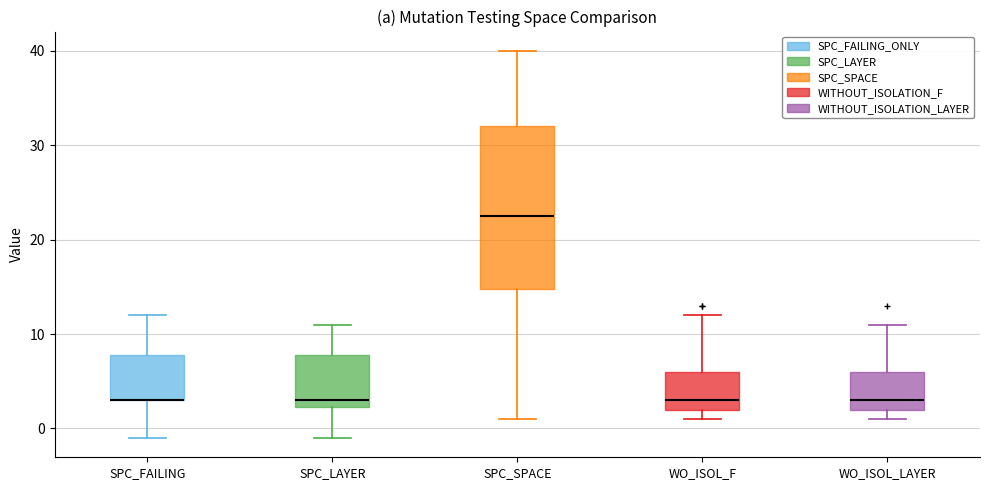

Reading left to right, read every box against the y-axis: the position of its median line, the range the box covers, and the ends of its whiskers. The values are not printed on the chart, so give them approximately, as read against the axis.

SPC_FAILING: median 3 (drawn on the box's lower edge), box 3 to 8, whiskers -1 to 12
SPC_LAYER: median 3, box 2 to 8, whiskers -1 to 11
SPC_SPACE: median 23, box 15 to 32, whiskers 1 to 40
WO_ISOL_F: median 3, box 2 to 6, whiskers 1 to 12
WO_ISOL_LAYER: median 3, box 2 to 6, whiskers 1 to 11